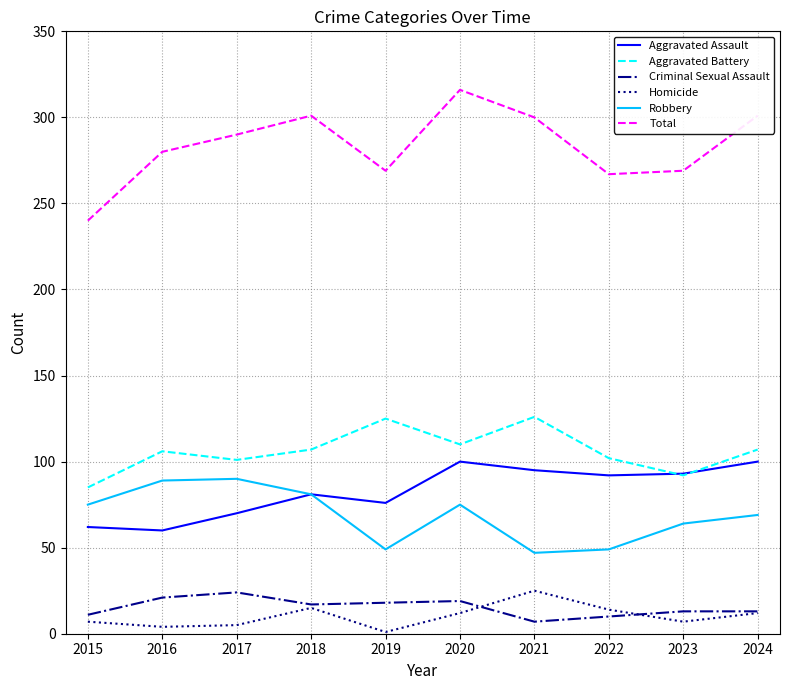

Which series has the largest total across all categories?

Total